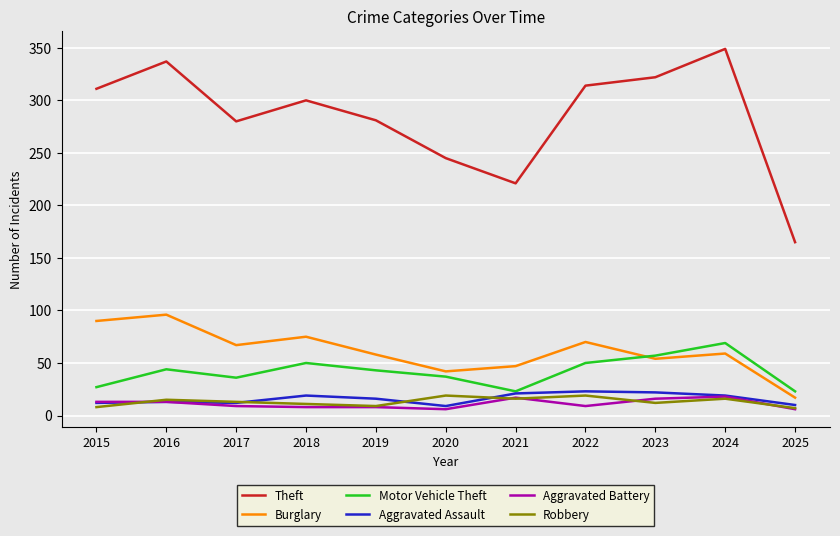

Count the number of data series in this chart.

6